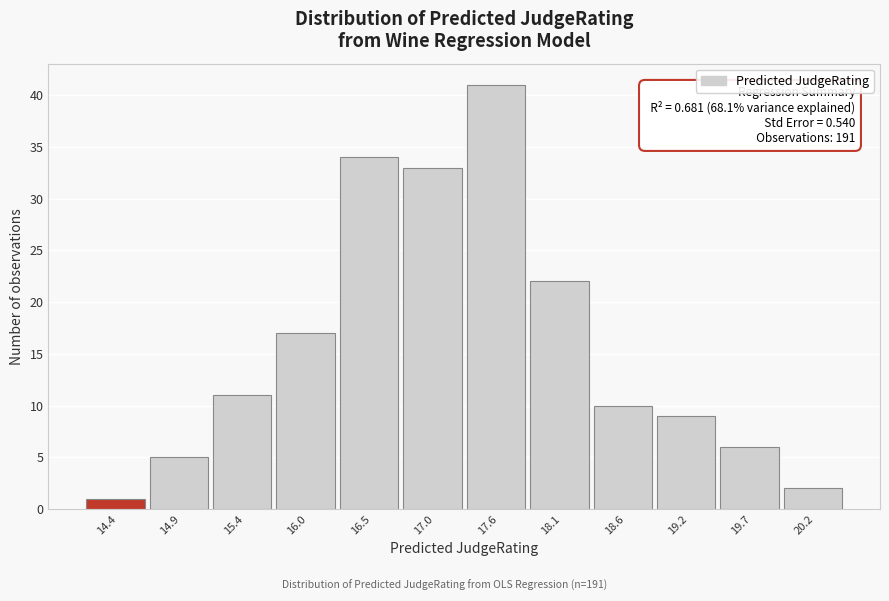

Reading left to right, what are all the values shown in this chart?

1	5	11	17	34	33	41	22	10	9	6	2